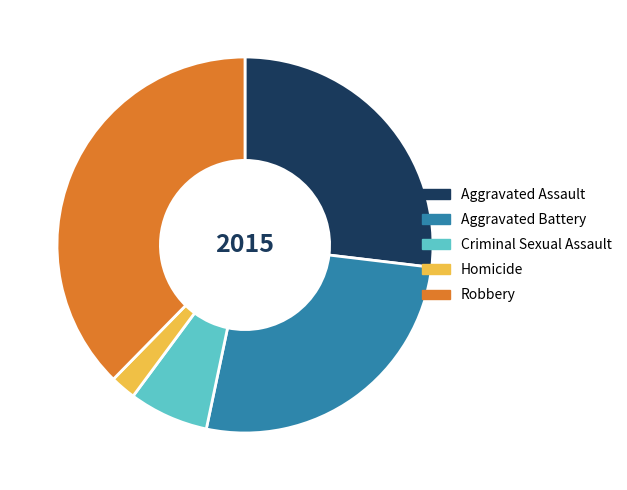

How many slices are in this pie chart?

5